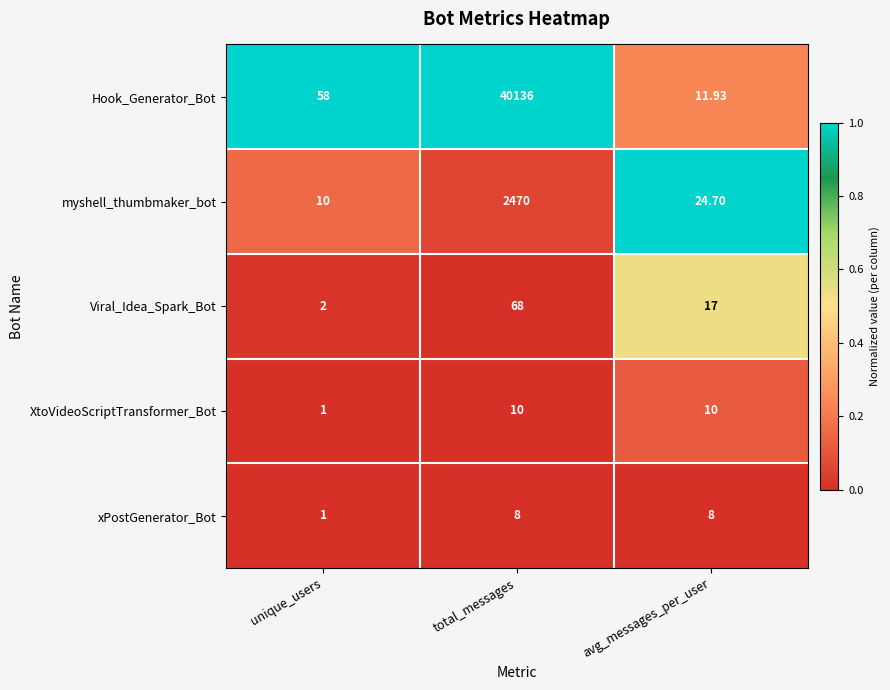

At avg_messages_per_user, list the series in order from smallest to largest.

xPostGenerator_Bot, XtoVideoScriptTransformer_Bot, Hook_Generator_Bot, Viral_Idea_Spark_Bot, myshell_thumbmaker_bot